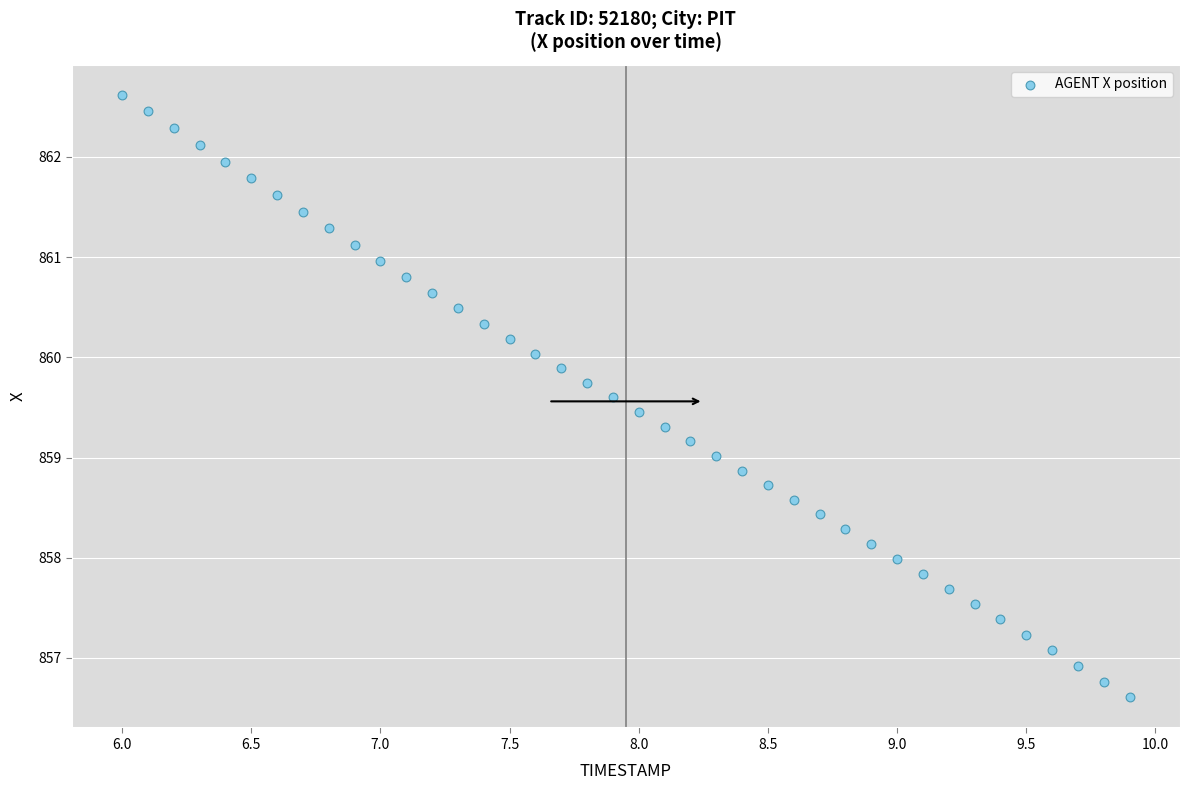

What is the range of Y values (max minus min)?

6.0